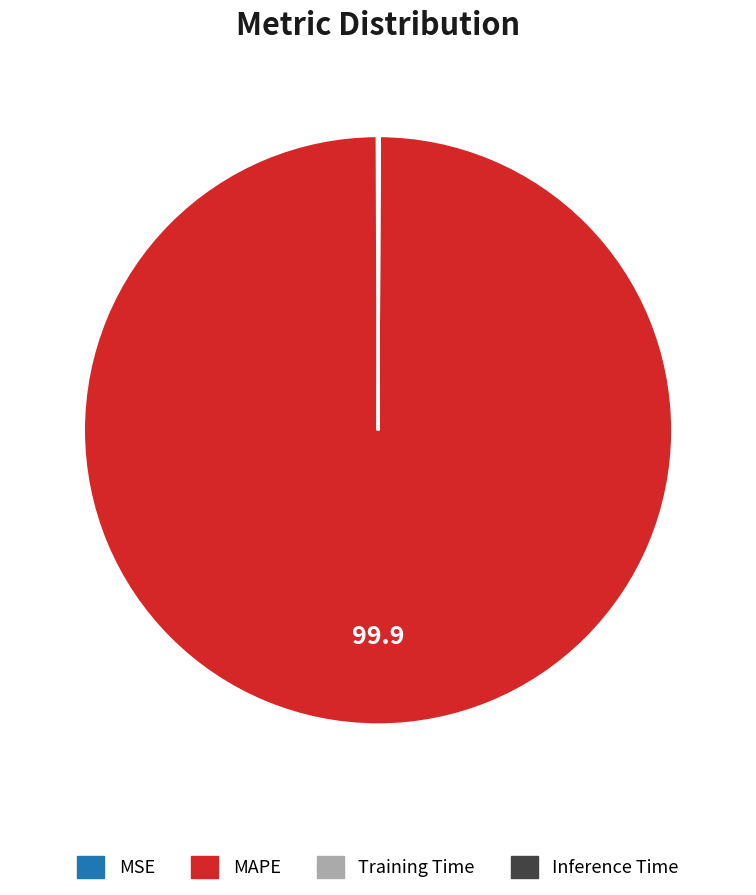

Which slice is the largest?

MAPE